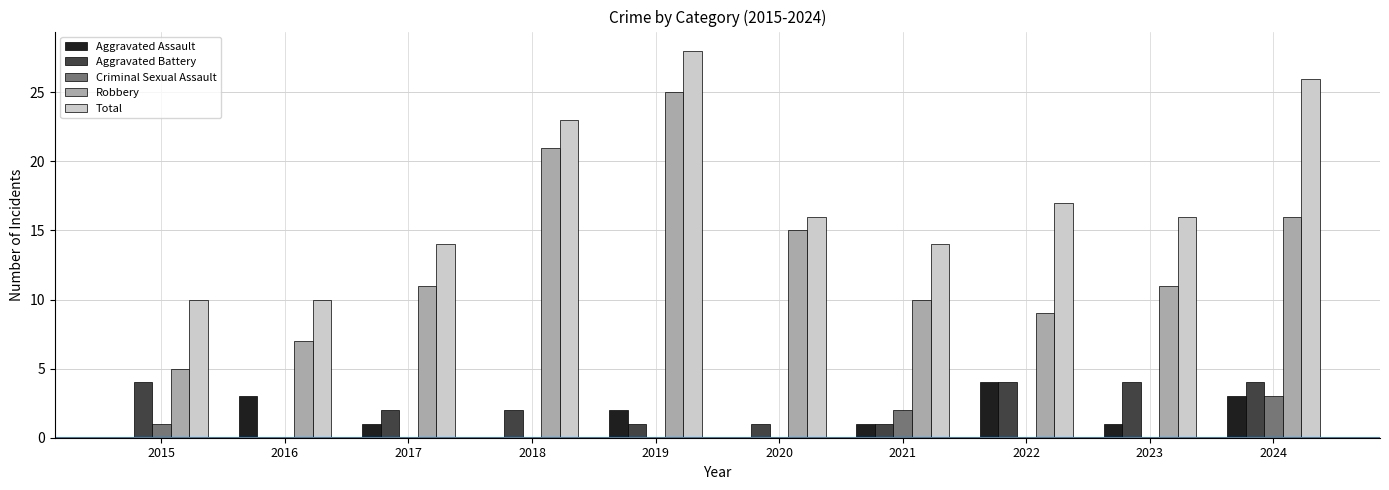

Which series changed the most between 2018 and 2020?

Total